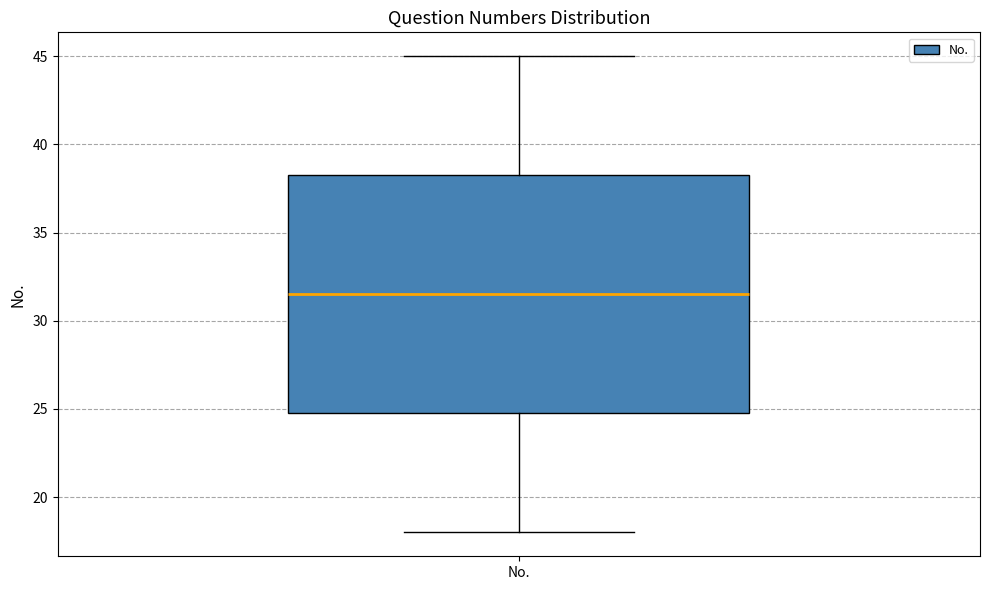

Transcribe this box plot: give where the median line is, the range the box spans, and where the two whiskers end, as read against the y-axis. The values are not printed on the chart, so give them approximately, as read against the axis.

median 31.5, box 25.0 to 38.5, whiskers 18.0 to 45.0